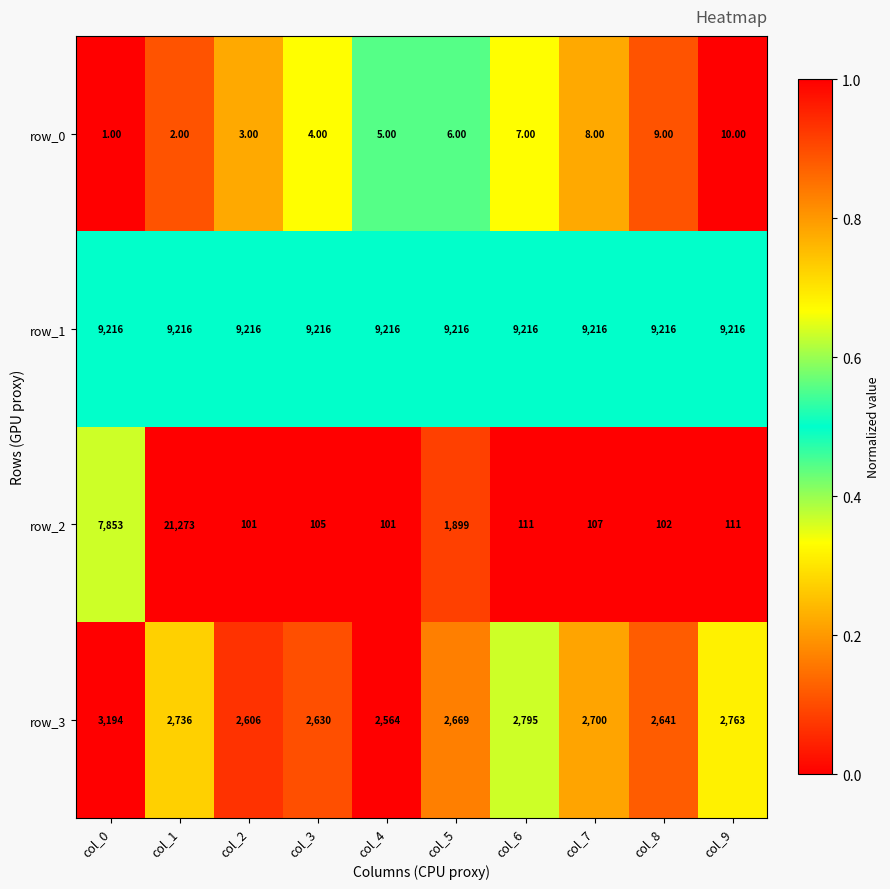

Which series has the largest total across all categories?

row_1